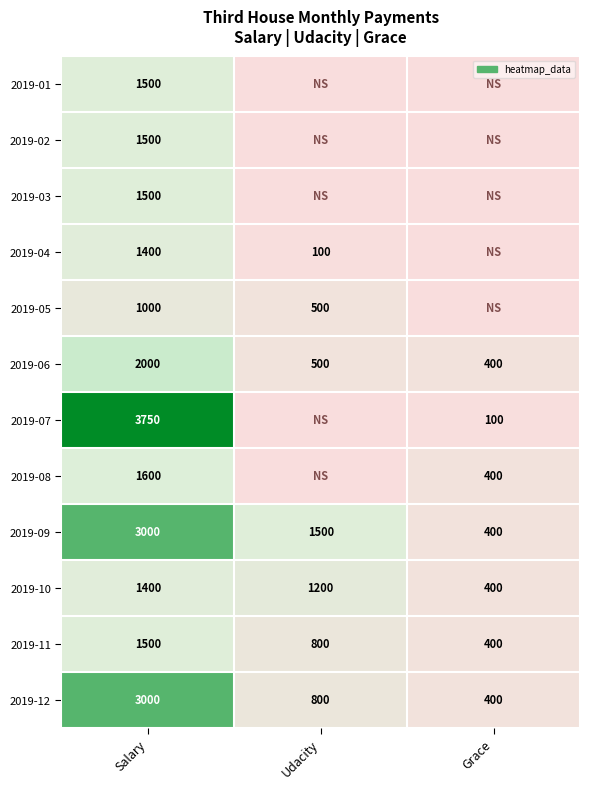

The value of 2019-08 at Salary is 358. True or false?

False